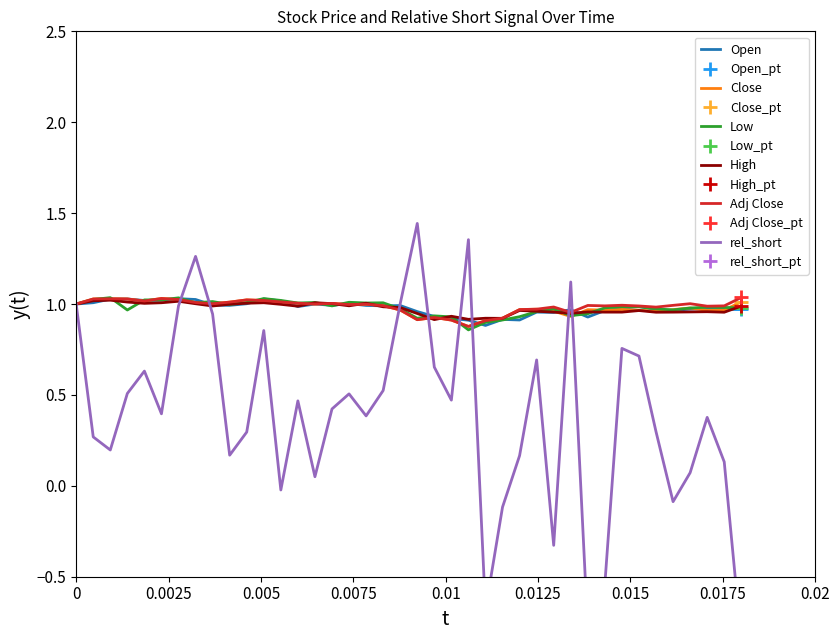

Reading left to right, extract all data points from this chart.

Open: 1.0	1.0	1.0	1.0	1.0	1.0	1.0	1.0	1.0	1.0	1.0	1.0	1.0	1.0	1.0	1.0	1.0	1.0	1.0	1.0	1.0	0.9	0.9	0.9	0.9	0.9	0.9	1.0	1.0	1.0	0.9	1.0	1.0	1.0	1.0	1.0	1.0	1.0	1.0	1.0
Close: 1.0	1.0	1.0	1.0	1.0	1.0	1.0	1.0	1.0	1.0	1.0	1.0	1.0	1.0	1.0	1.0	1.0	1.0	1.0	1.0	0.9	0.9	0.9	0.9	0.9	0.9	1.0	1.0	1.0	0.9	1.0	1.0	1.0	1.0	1.0	1.0	1.0	1.0	1.0	1.0
Low: 1.0	1.0	1.0	1.0	1.0	1.0	1.0	1.0	1.0	1.0	1.0	1.0	1.0	1.0	1.0	1.0	1.0	1.0	1.0	1.0	0.9	0.9	0.9	0.9	0.9	0.9	0.9	1.0	1.0	0.9	0.9	1.0	1.0	1.0	1.0	1.0	1.0	1.0	1.0	1.0
High: 1.0	1.0	1.0	1.0	1.0	1.0	1.0	1.0	1.0	1.0	1.0	1.0	1.0	1.0	1.0	1.0	1.0	1.0	1.0	1.0	0.9	0.9	0.9	0.9	0.9	0.9	1.0	1.0	1.0	0.9	1.0	1.0	1.0	1.0	1.0	1.0	1.0	1.0	1.0	1.0
Adj Close: 1.0	1.0	1.0	1.0	1.0	1.0	1.0	1.0	1.0	1.0	1.0	1.0	1.0	1.0	1.0	1.0	1.0	1.0	1.0	1.0	0.9	0.9	0.9	0.9	0.9	0.9	1.0	1.0	1.0	1.0	1.0	1.0	1.0	1.0	1.0	1.0	1.0	1.0	1.0	1.0
rel_short: 1.0	0.3	0.2	0.5	0.6	0.4	1.0	1.3	0.9	0.2	0.3	0.9	-0.0	0.5	0.1	0.4	0.5	0.4	0.5	1.0	1.4	0.7	0.5	1.4	-0.7	-0.1	0.2	0.7	-0.3	1.1	-0.8	-0.5	0.8	0.7	0.3	-0.1	0.1	0.4	0.1	-0.9